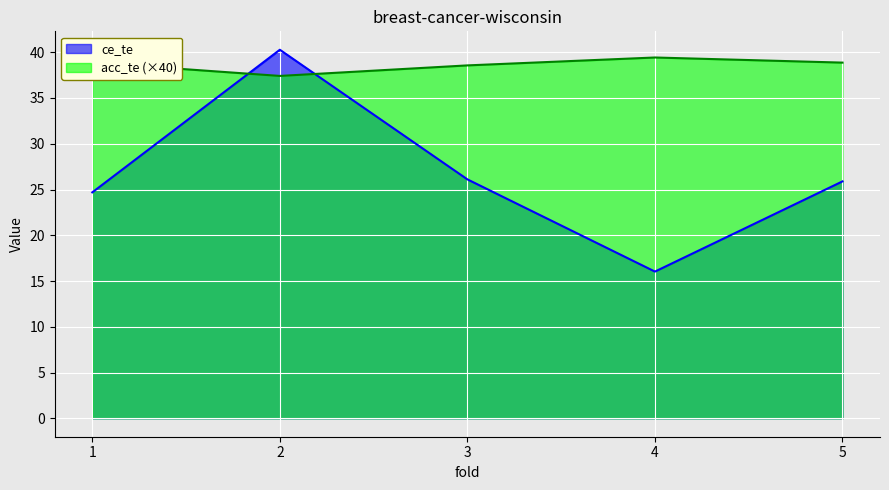

What is the difference between the highest and lowest values at 1?

14.2